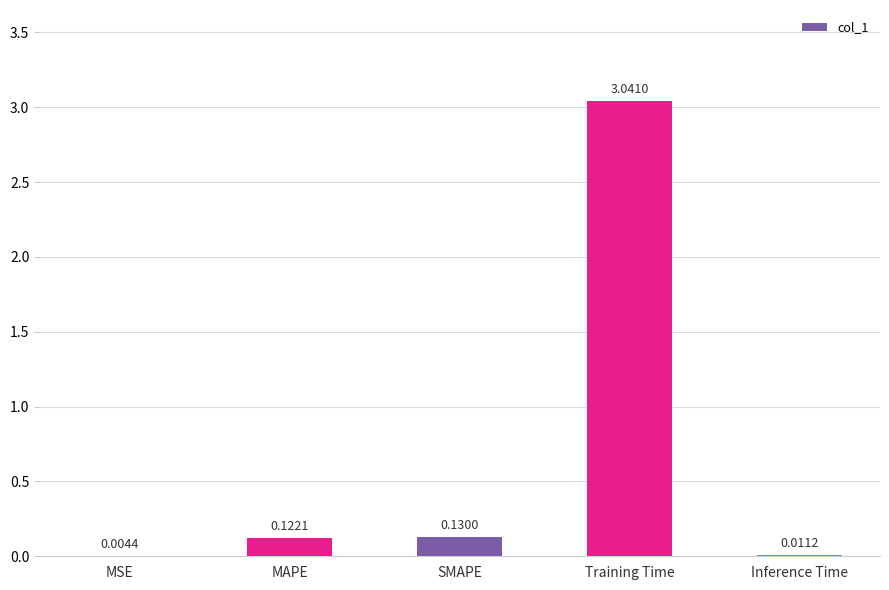

What is the sum of the values at SMAPE and MAPE?

0.3